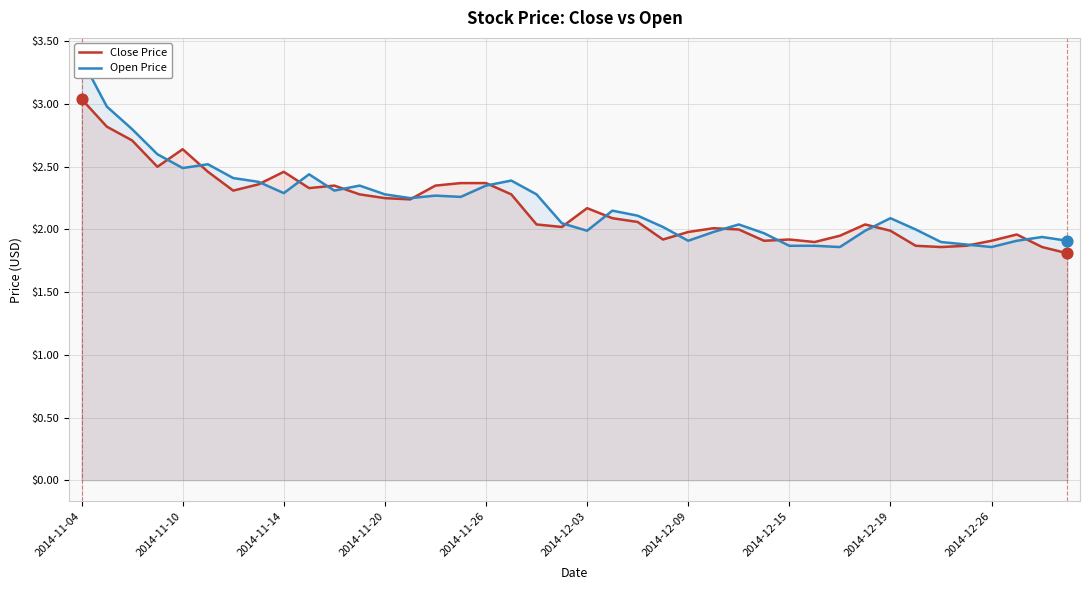

Which series reaches the maximum Y coordinate?

Open Price